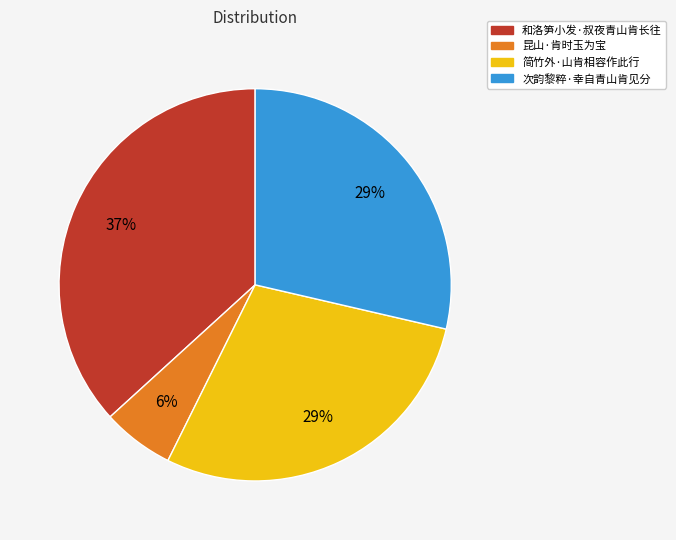

How many slices are in this pie chart?

4